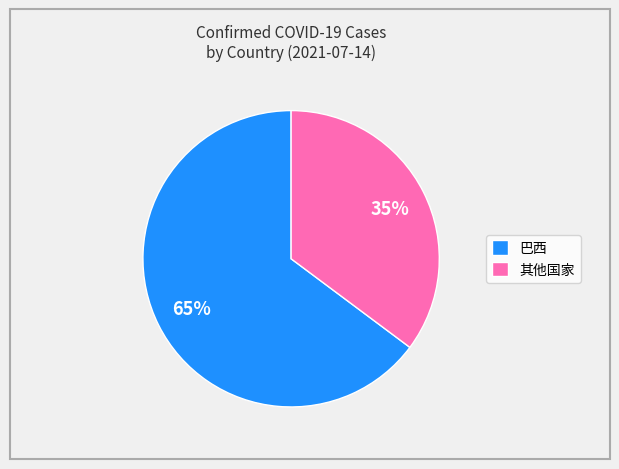

Between 其他国家 and 巴西, which is larger?

巴西